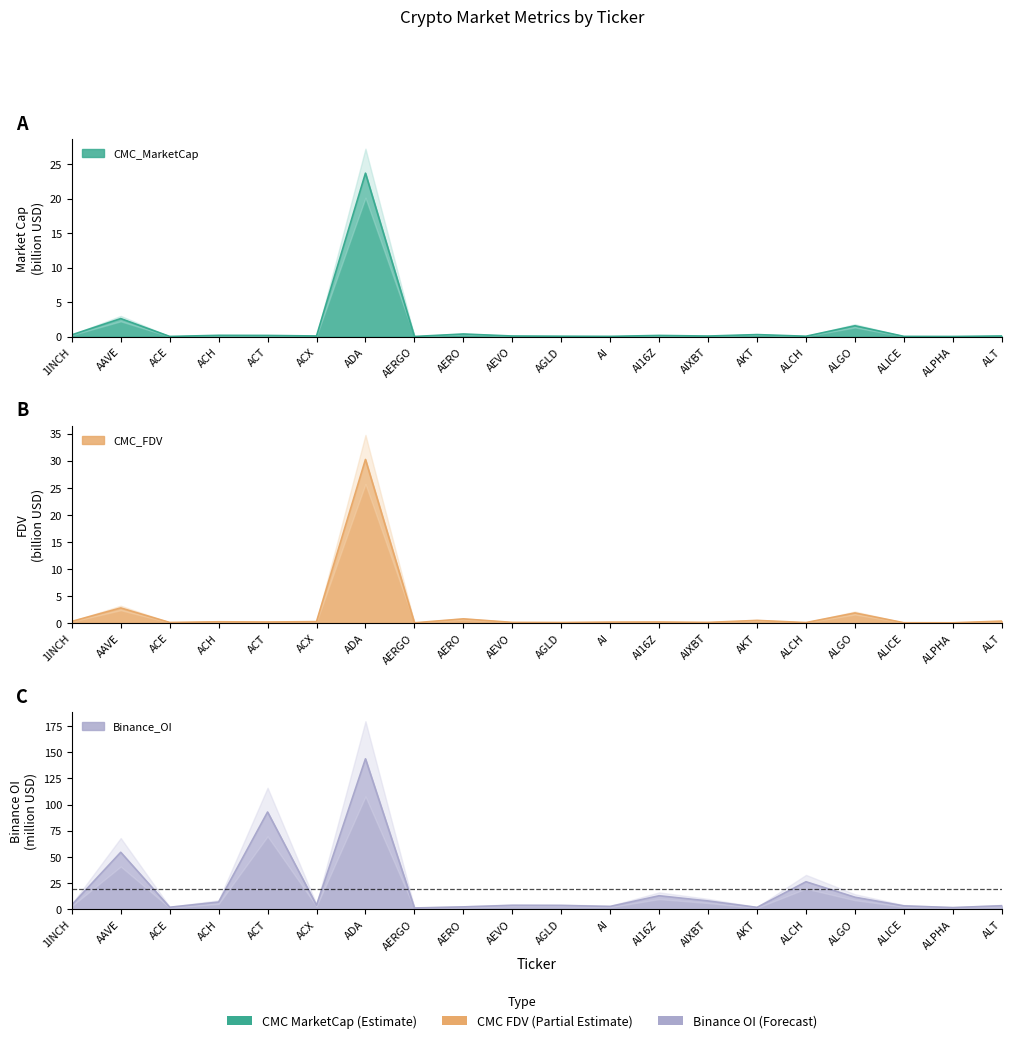

What is the total value across all series at AIXBT?

8.1